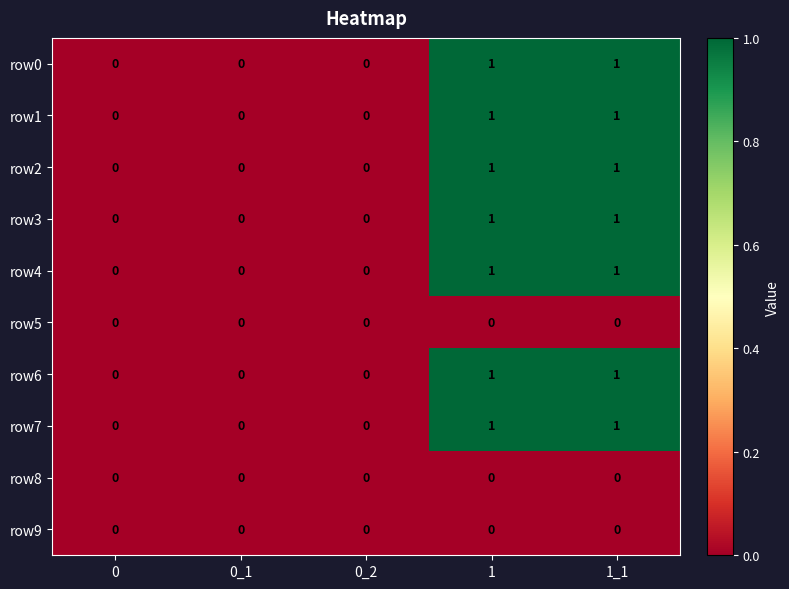

How many row4 values are between 0 and 1?

5